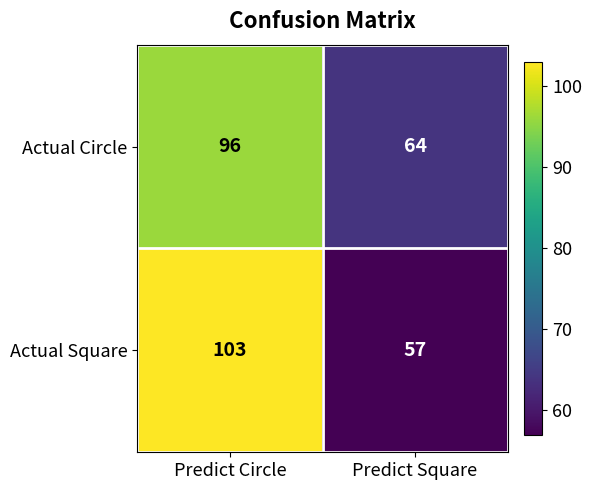

Which series has the widest spread of values?

Actual Square